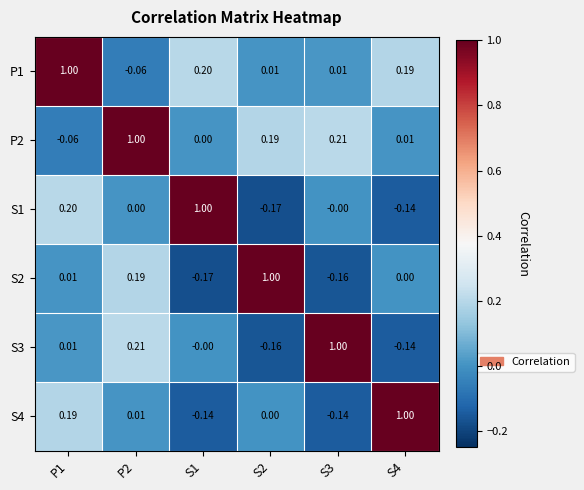

Is the value of S1 at S2 greater than the value of S3 at S2?

No